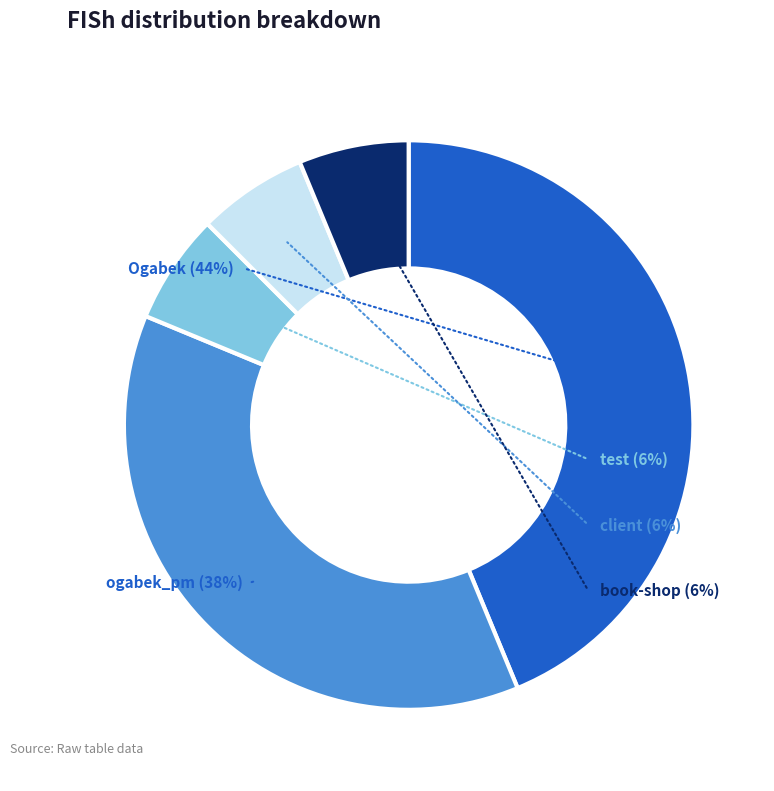

What is the ratio of the value at Ogabek to the value at book-shop?

7.0